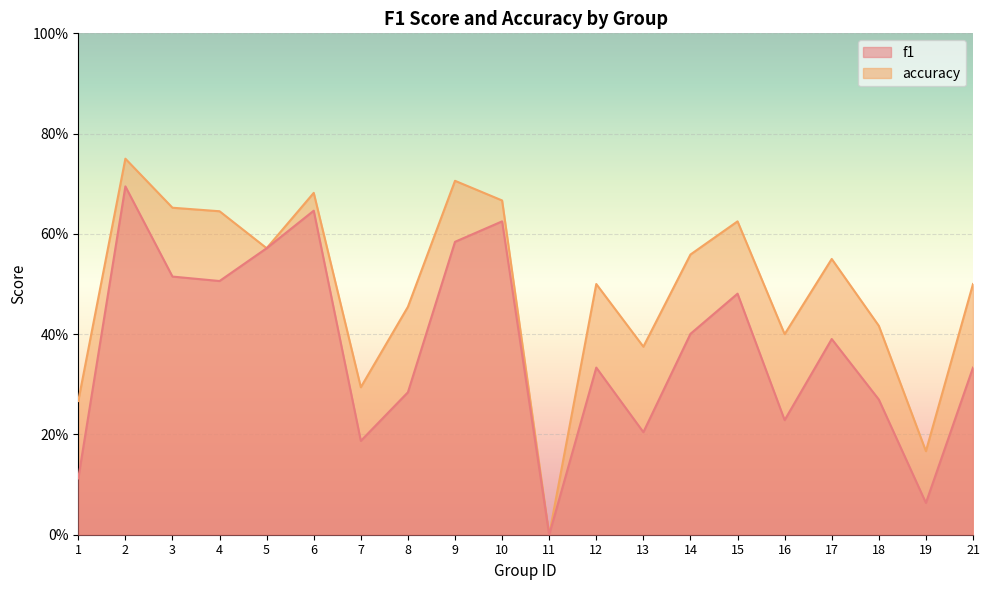

How many values in the f1 series exceed 0?

19